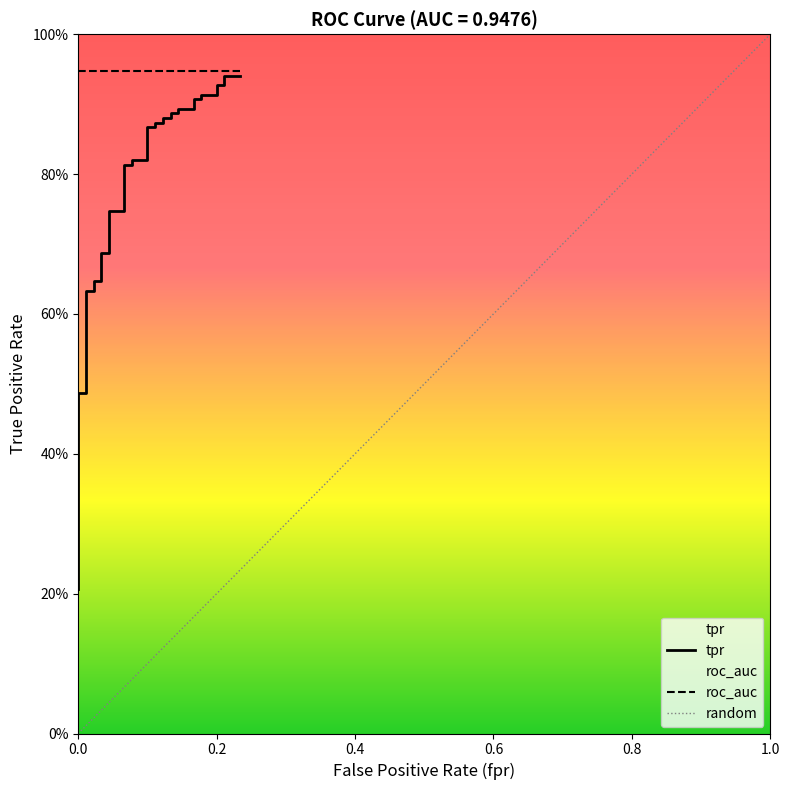

What is the average value?

0.7